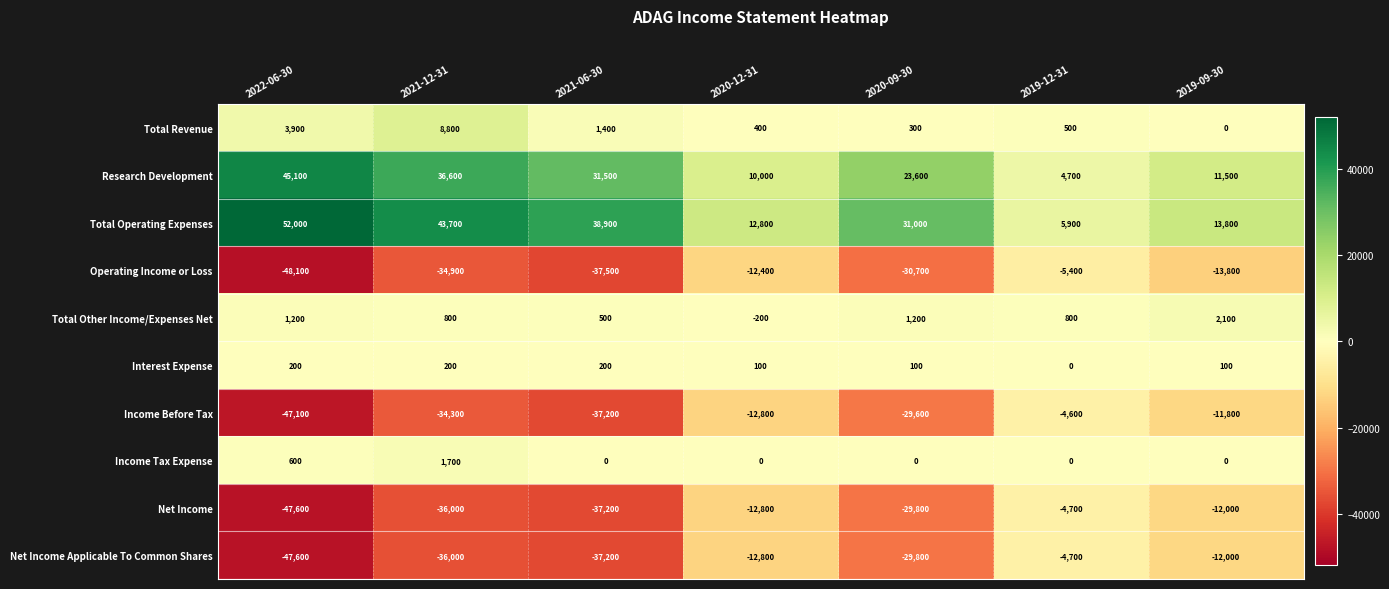

What is the total value across all series at 2019-12-31?

-7500